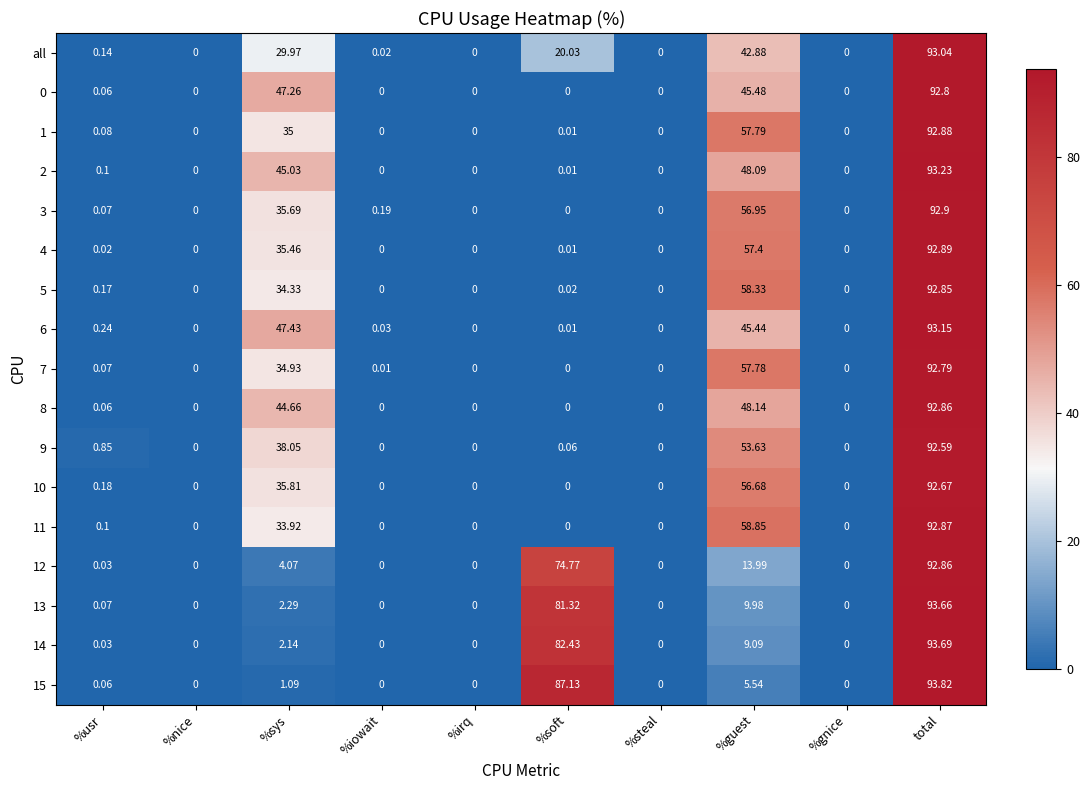

Which category has the highest value in the 11 series?

total